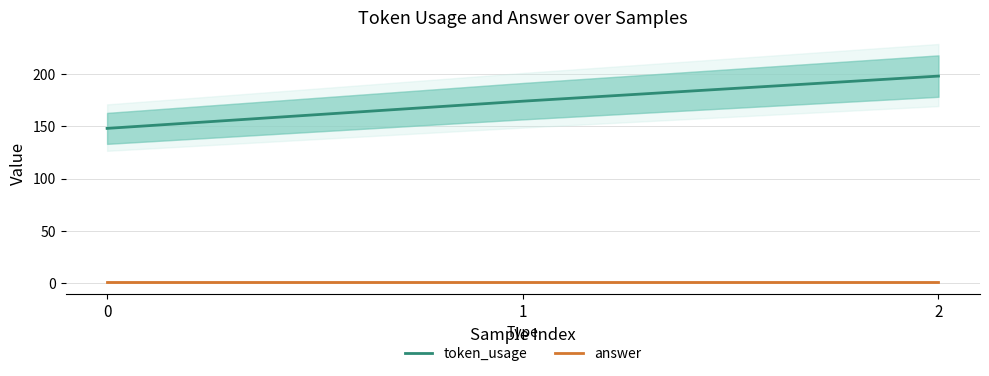

Reading left to right, transcribe all the data shown in this chart.

token_usage: 0=148	1=174	2=198
answer: 0=1	1=1	2=1